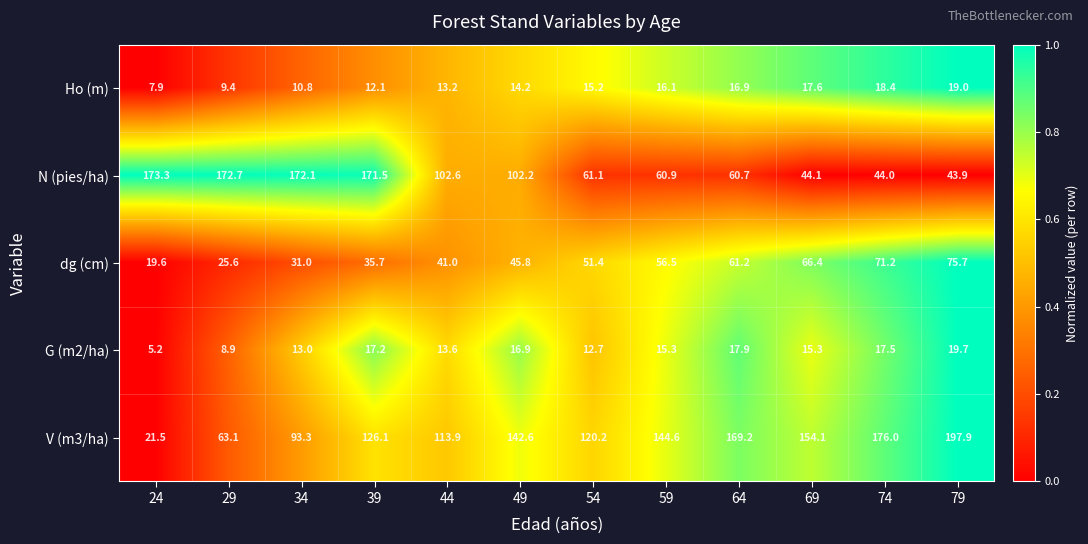

What is the sum of the V (m3/ha) values at 29 and 34?

156.4